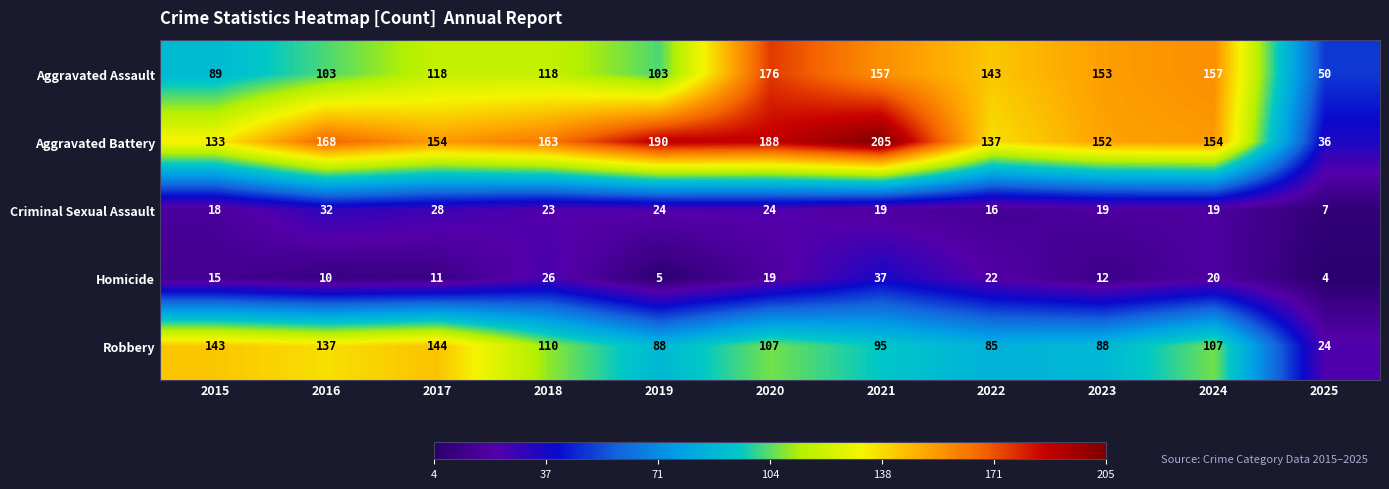

What is the total value across all series at 2024?

457